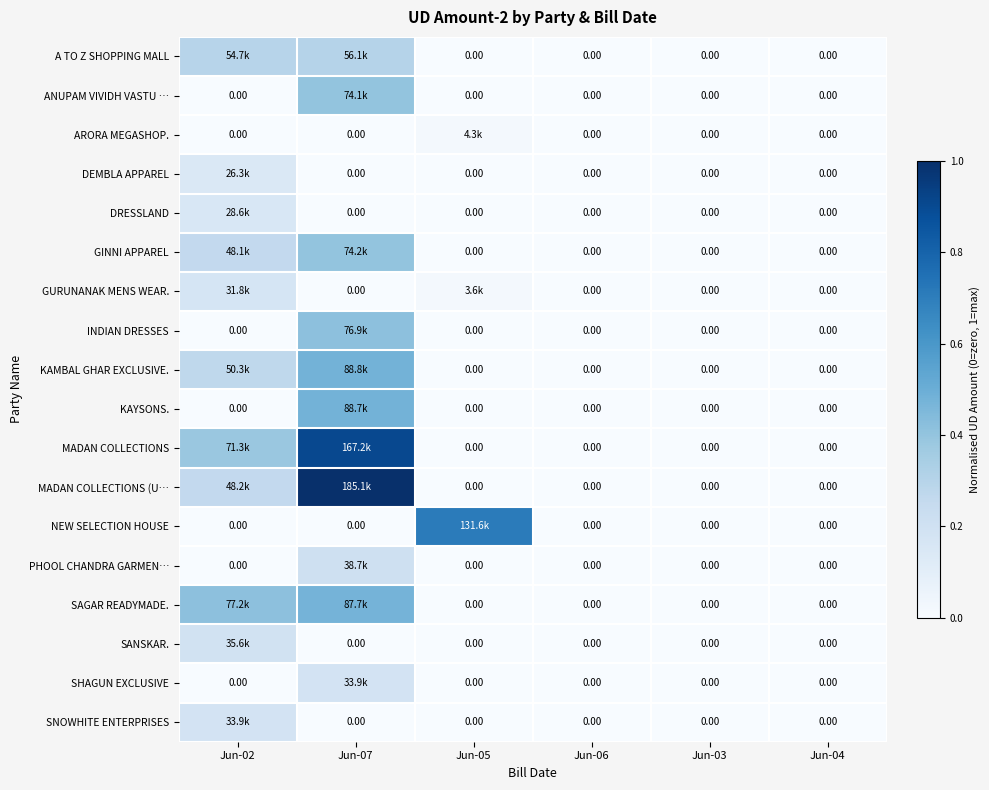

Rank the series at Jun-06 from lowest to highest value.

A TO Z SHOPPING MALL, ANUPAM VIVIDH VASTU …, ARORA MEGASHOP., DEMBLA APPAREL, DRESSLAND, GINNI APPAREL, GURUNANAK MENS WEAR., INDIAN DRESSES, KAMBAL GHAR EXCLUSIVE., KAYSONS., MADAN COLLECTIONS, MADAN COLLECTIONS (U…, NEW SELECTION HOUSE, PHOOL CHANDRA GARMEN…, SAGAR READYMADE., SANSKAR., SHAGUN EXCLUSIVE, SNOWHITE ENTERPRISES